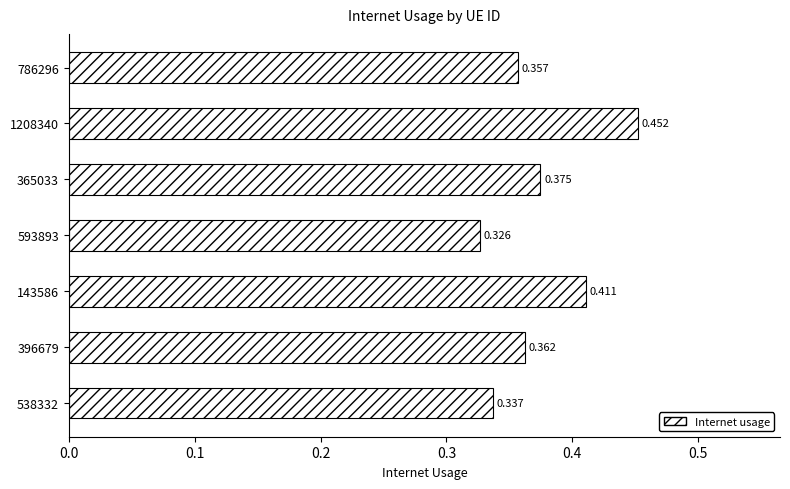

Rank the categories by value from highest to lowest.

1208340, 143586, 365033, 396679, 786296, 538332, 593893